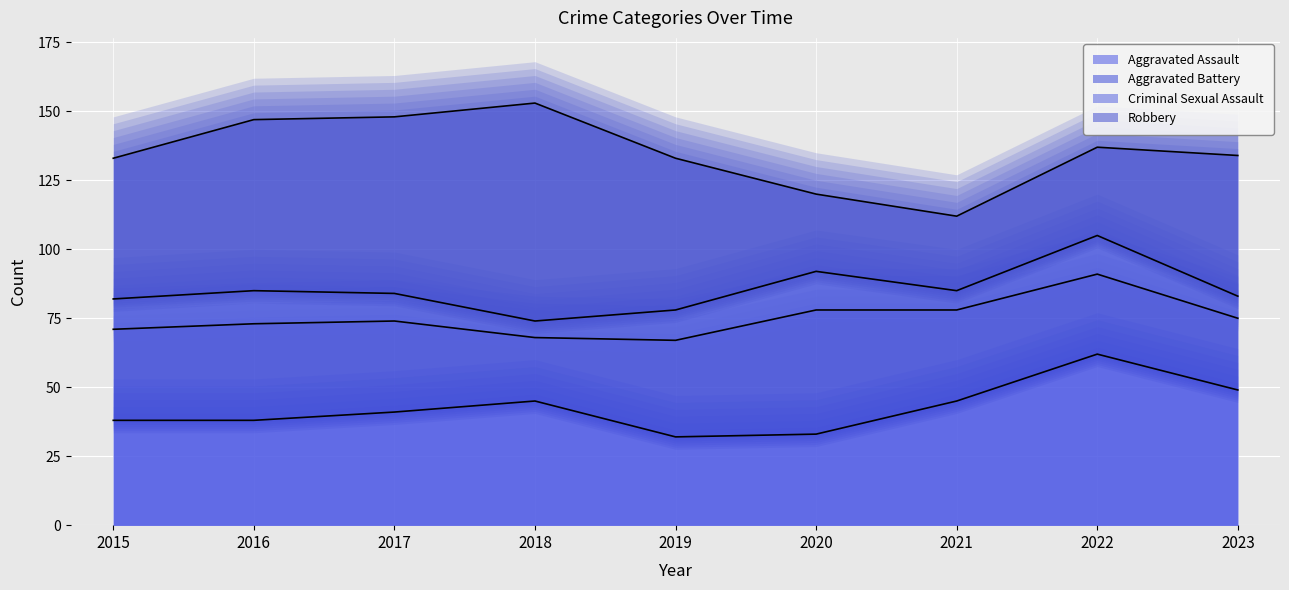

Which series has the largest total across all categories?

Robbery